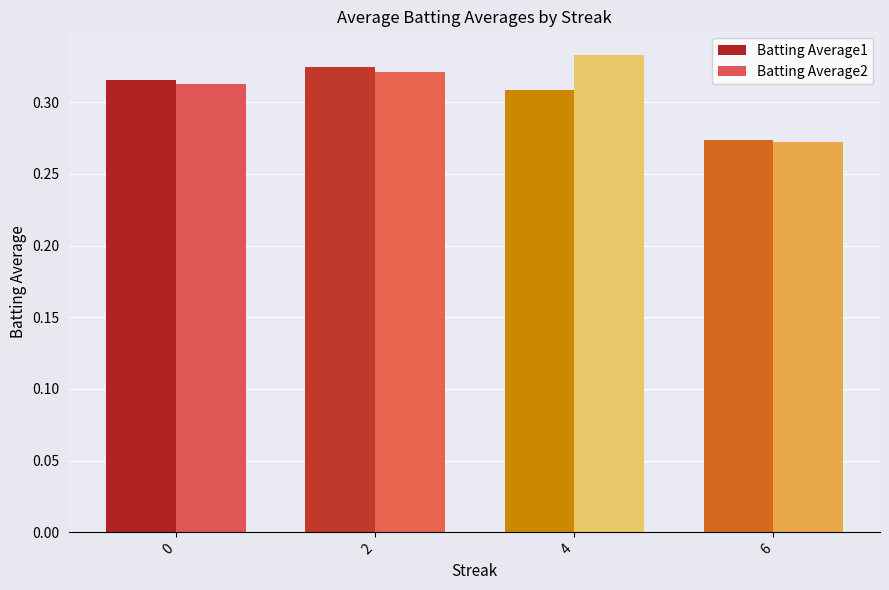

Which category has the lowest value across all series?

6